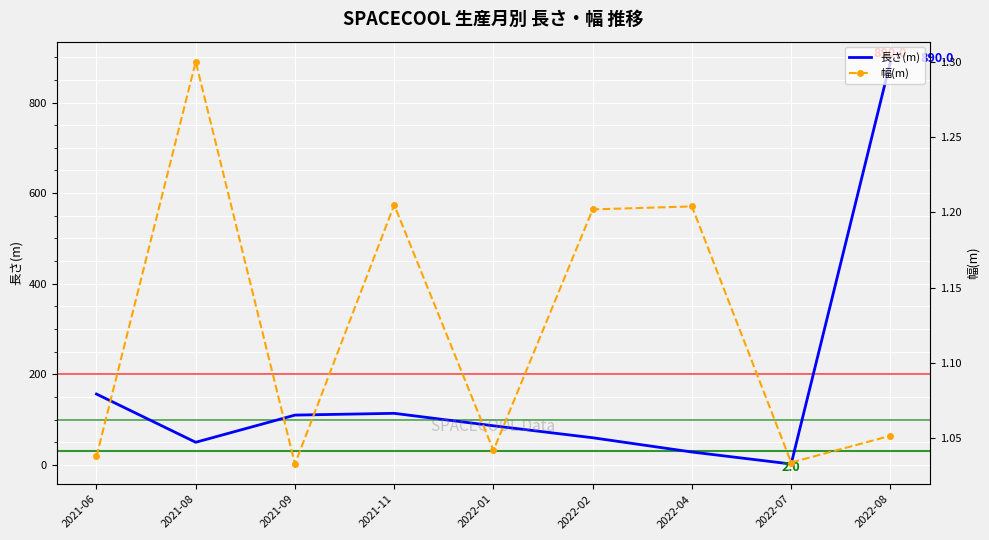

Count the number of data series in this chart.

2